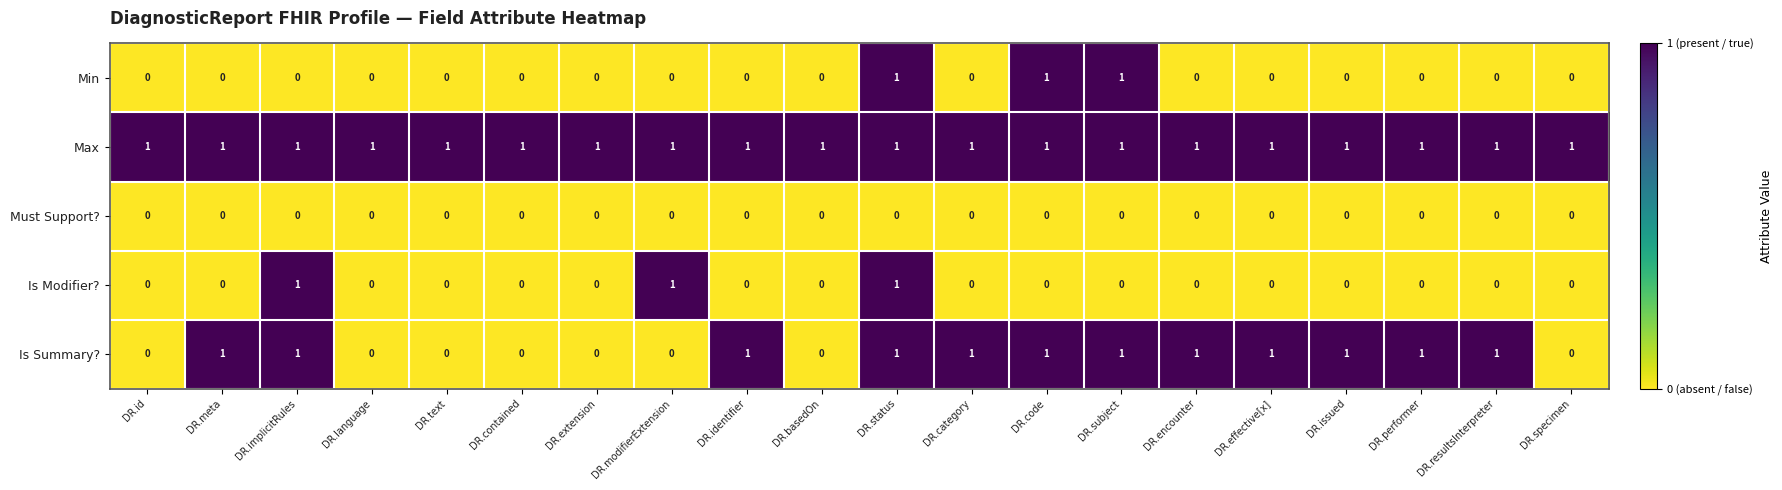

The value of Max at DR.code is 2. True or false?

False